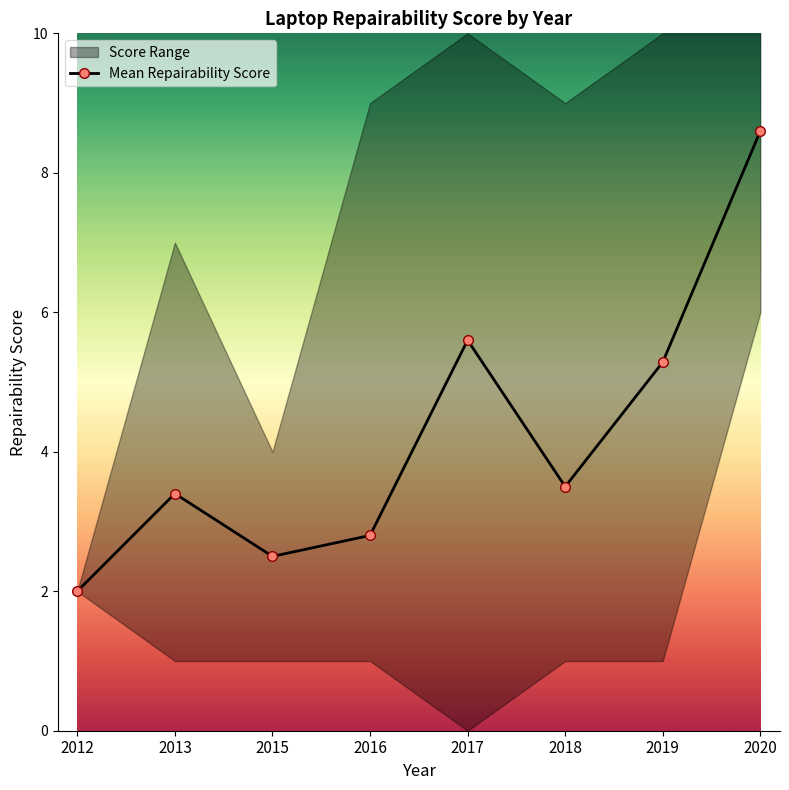

Reading left to right, transcribe all the data shown in this chart.

2012=2.0	2013=3.4	2015=2.5	2016=2.8	2017=5.6	2018=3.5	2019=5.3	2020=8.6